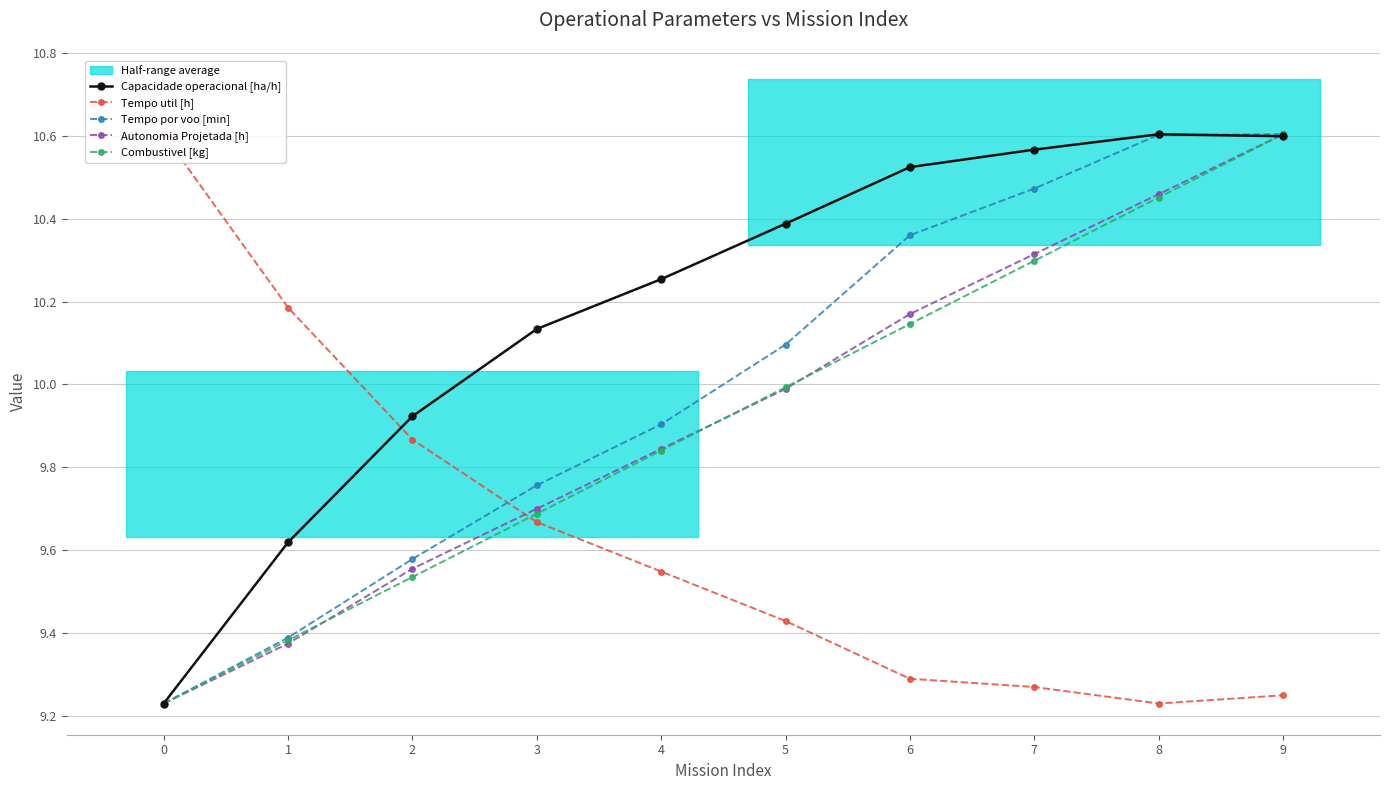

Count the number of categories in the chart.

10